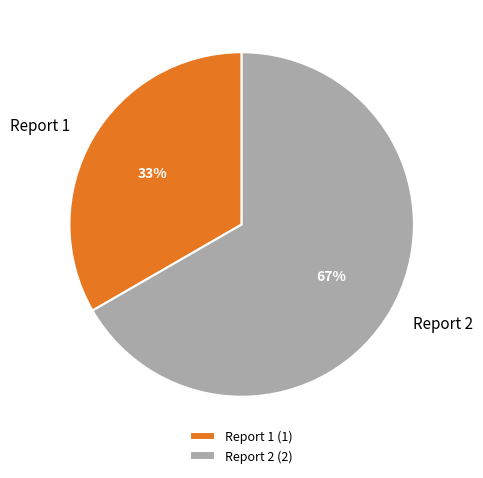

To the nearest percent, what percentage of the pie is Report 2?

67%